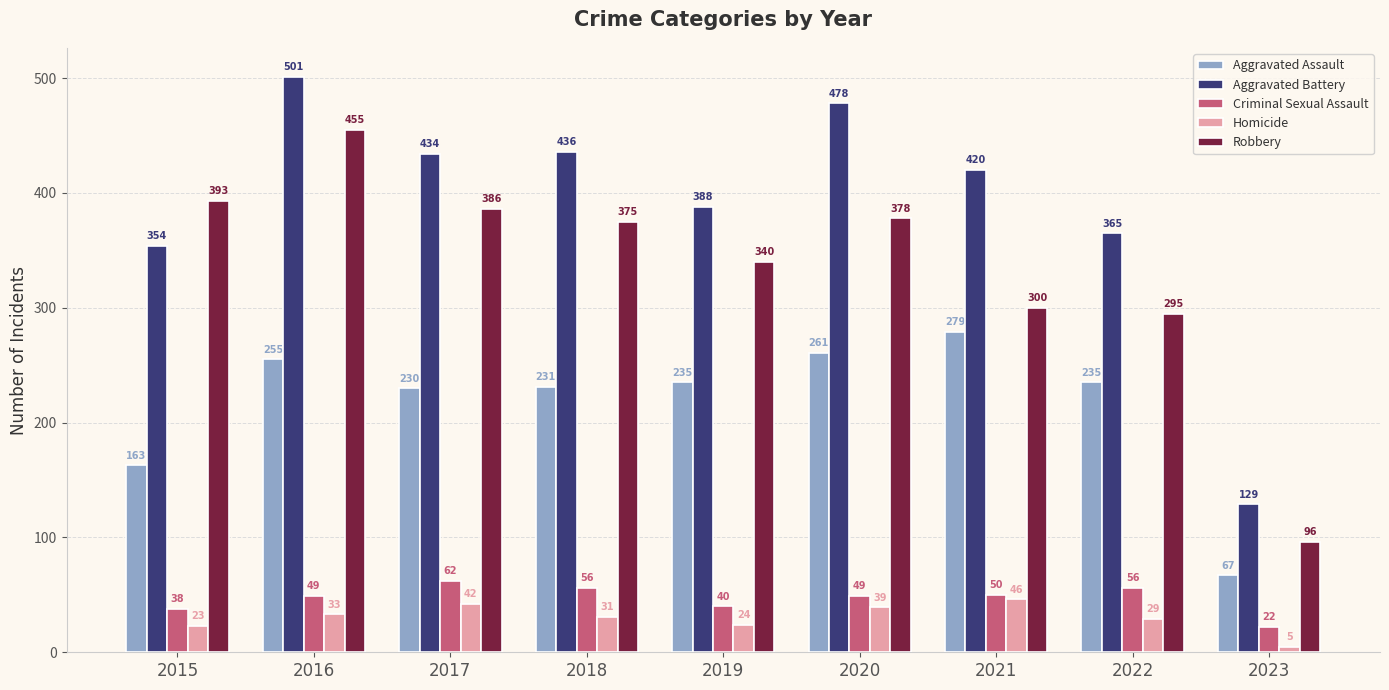

The Robbery series shows 215 at 2019. True or false?

False